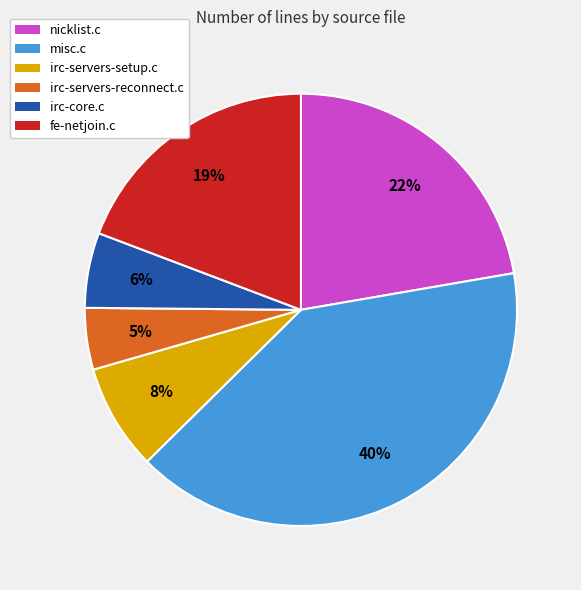

Does fe-netjoin.c account for over 50% of the chart?

No